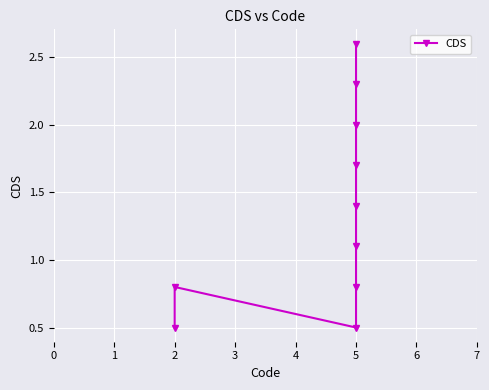

Where does the data first go above 1?

5